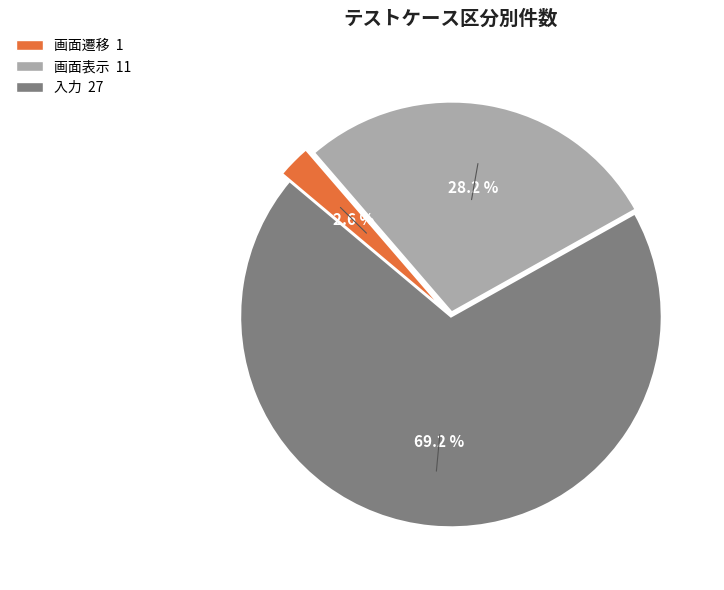

The 画面遷移 slice represents 14% of the pie. True or false?

False